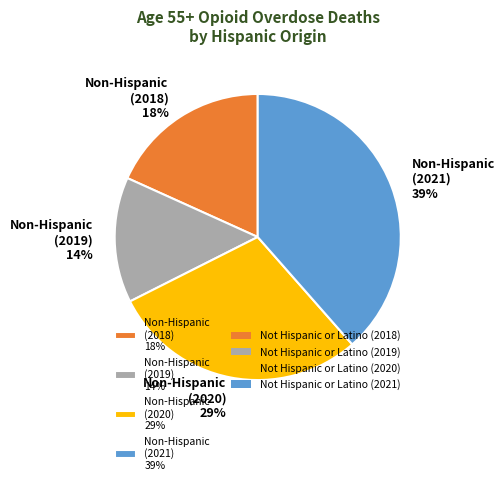

To the nearest percent, what percentage of the pie is Non-Hispanic (2019) 14%?

14%